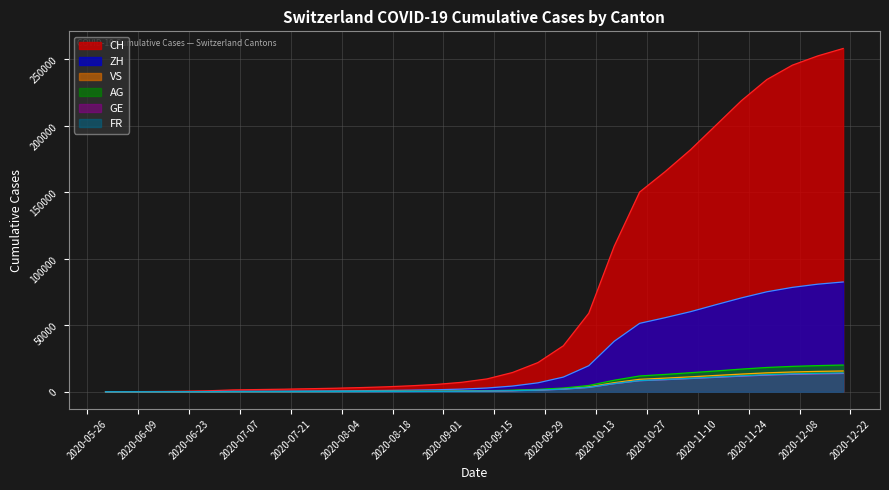

What is the label of the 10th point from the left?

2020-08-02